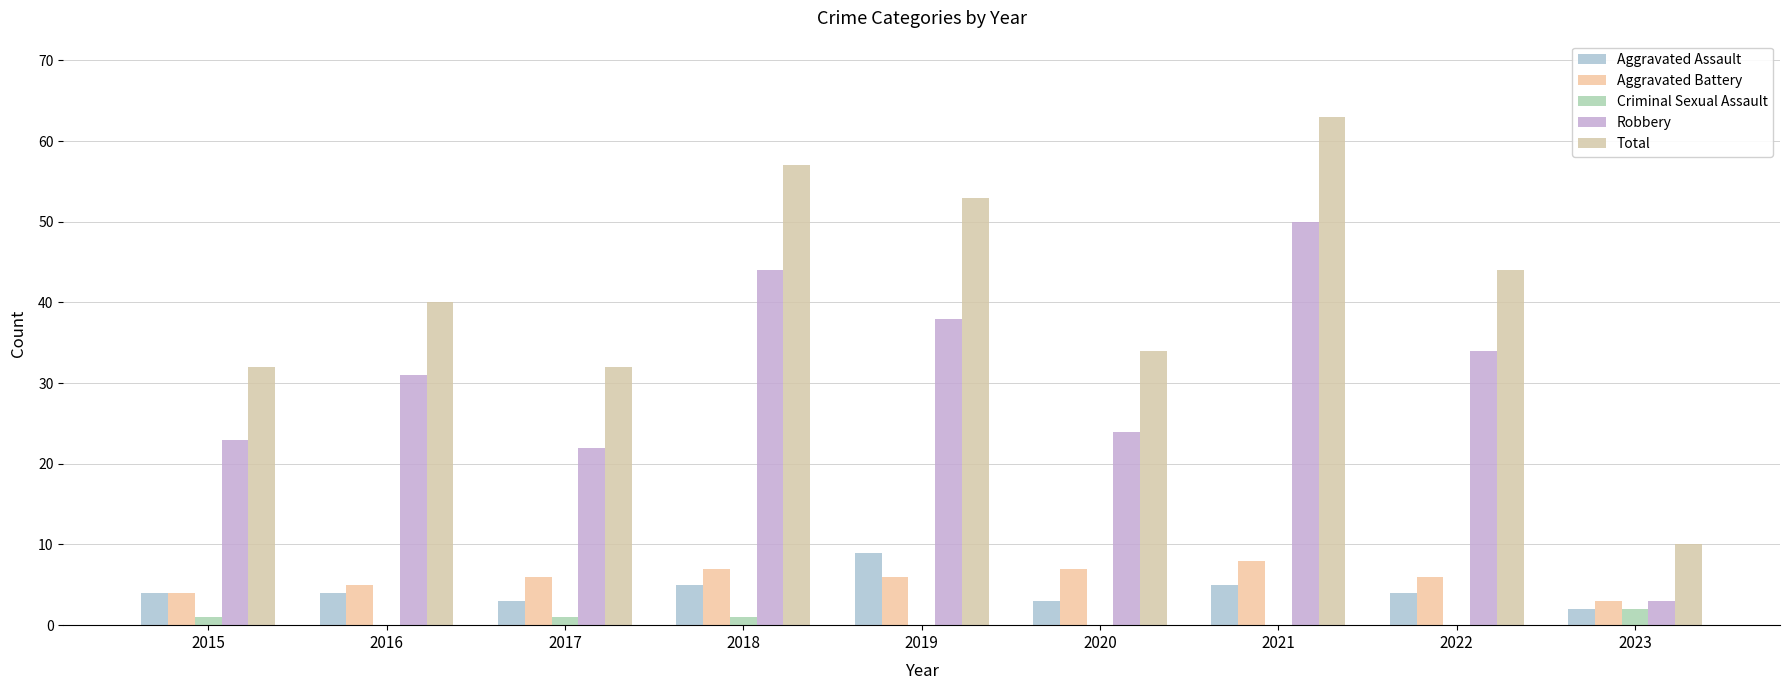

What is the maximum value for Total?

63